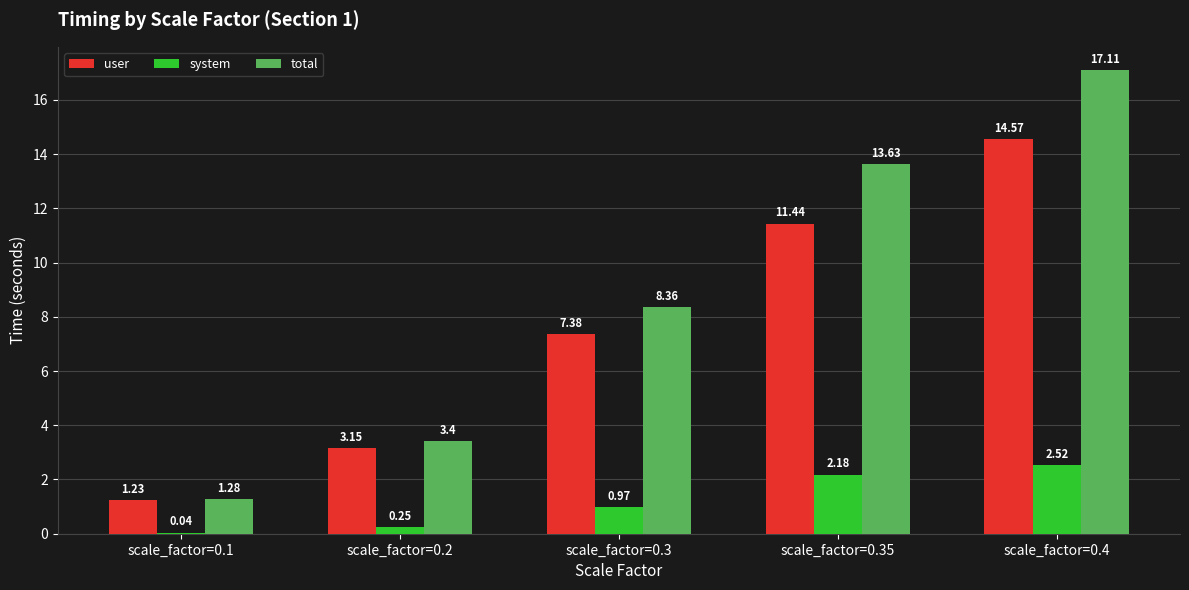

What is the total value across all series at scale_factor=0.2?

6.8